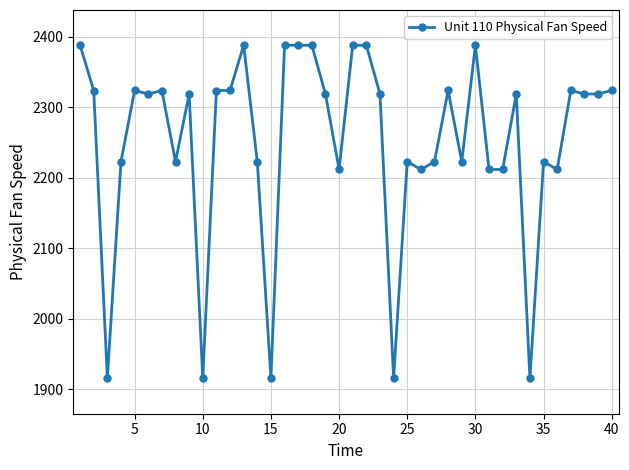

What is the average value?

2253.1